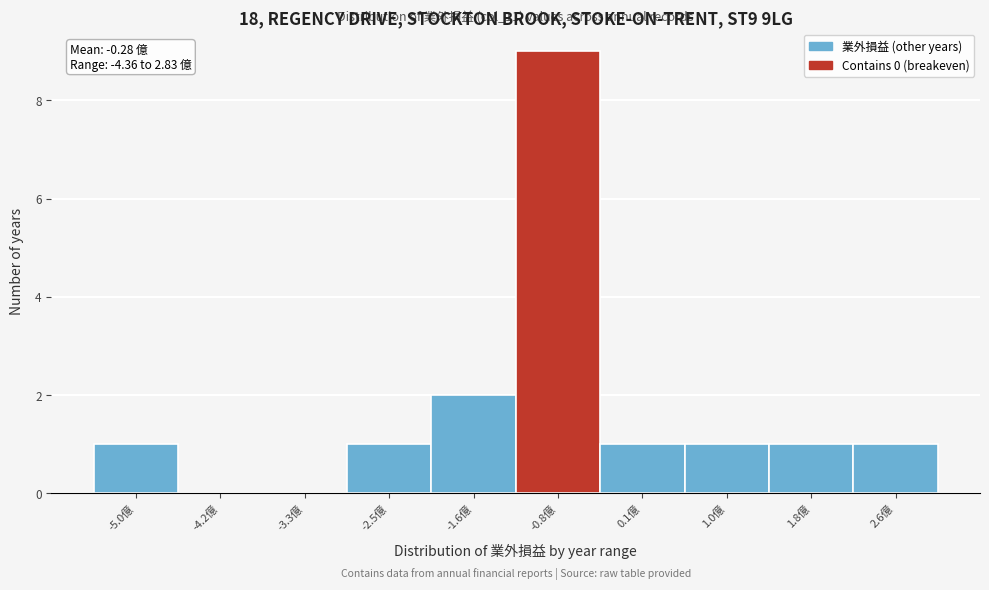

Reading right to left, what are all the values shown in this chart?

2.6億=1	1.8億=1	1.0億=1	0.1億=1	-0.8億=9	-1.6億=2	-2.5億=1	-3.3億=0	-4.2億=0	-5.0億=1